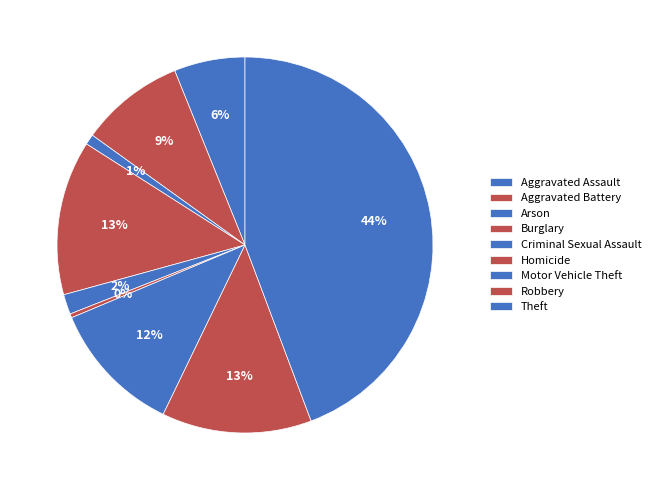

Combined, do Burglary and Arson account for over 50%?

No